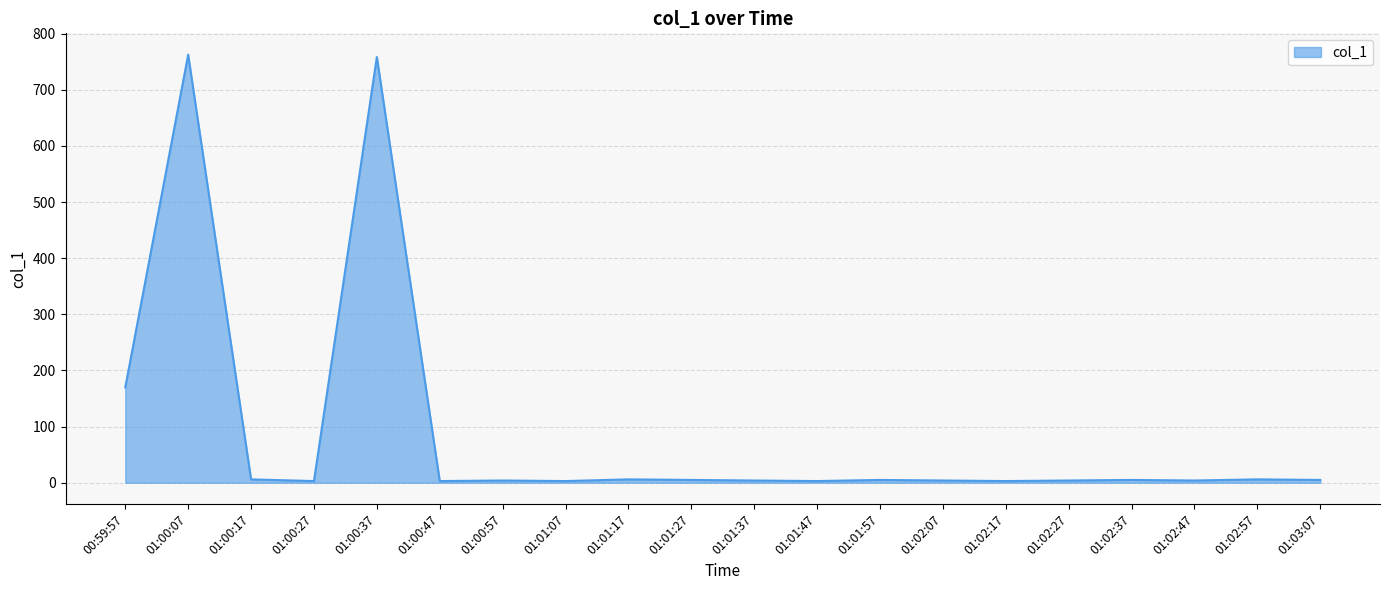

What is the difference between the maximum and minimum values?

759.5